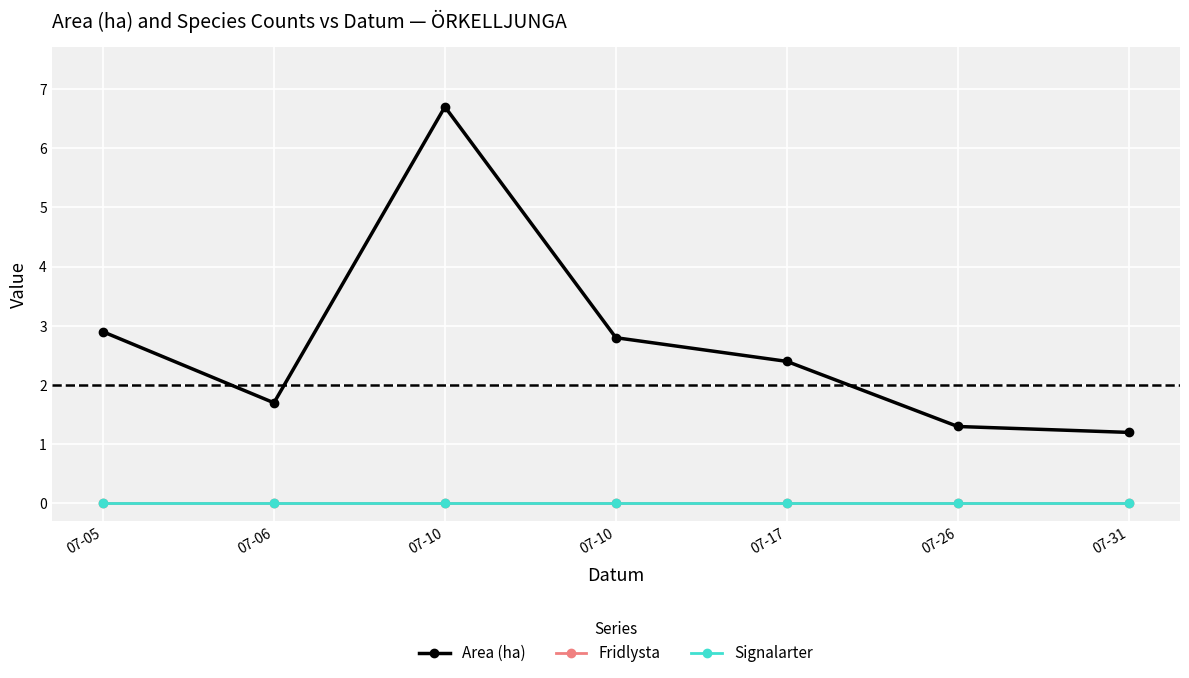

Is this an area chart (filled region under the line)?

No